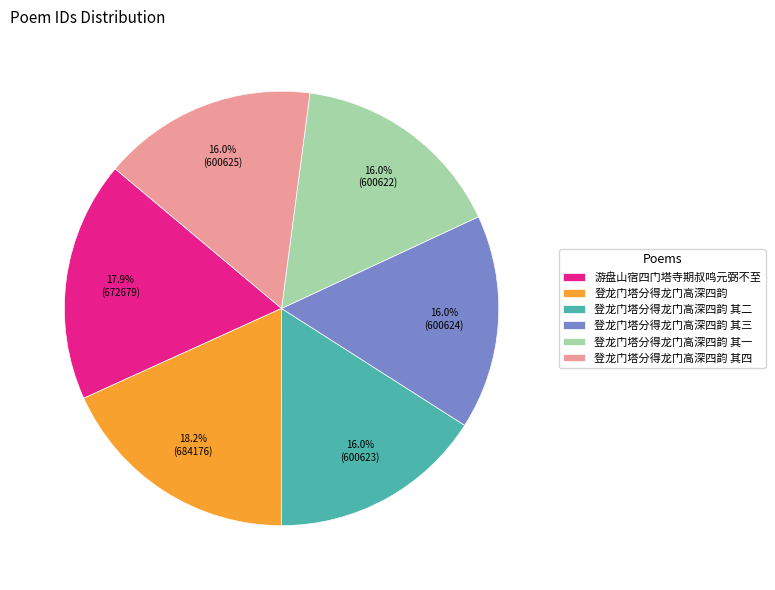

How much of the chart is everything except 登龙门塔分得龙门高深四韵 其二?

84.0%